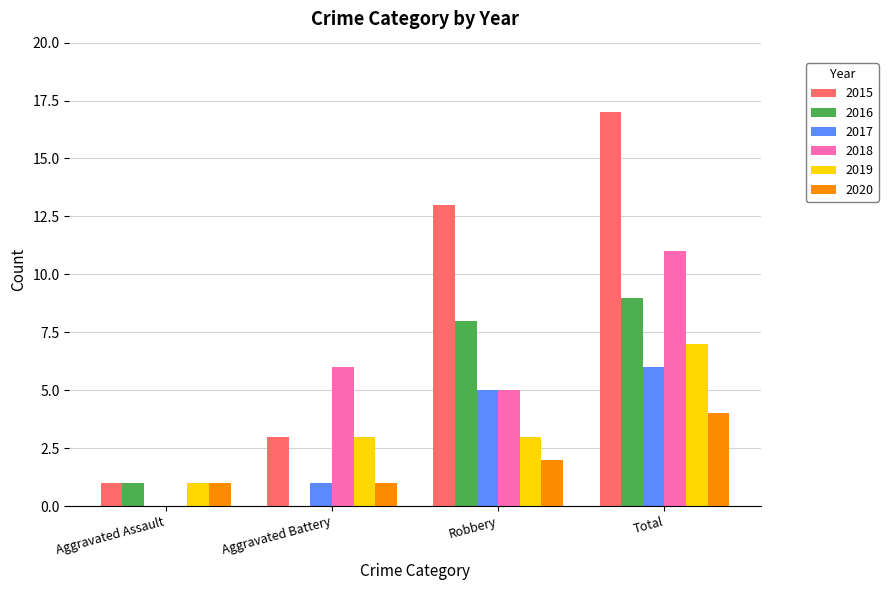

Which series changed the most between Aggravated Assault and Total?

2015